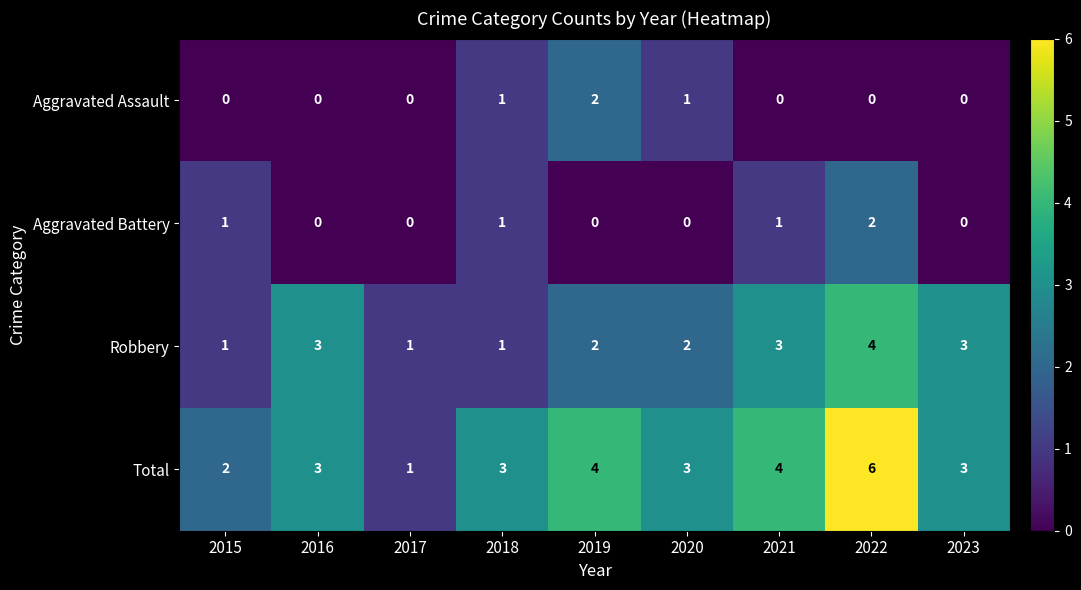

What is the total value across all series at 2023?

6